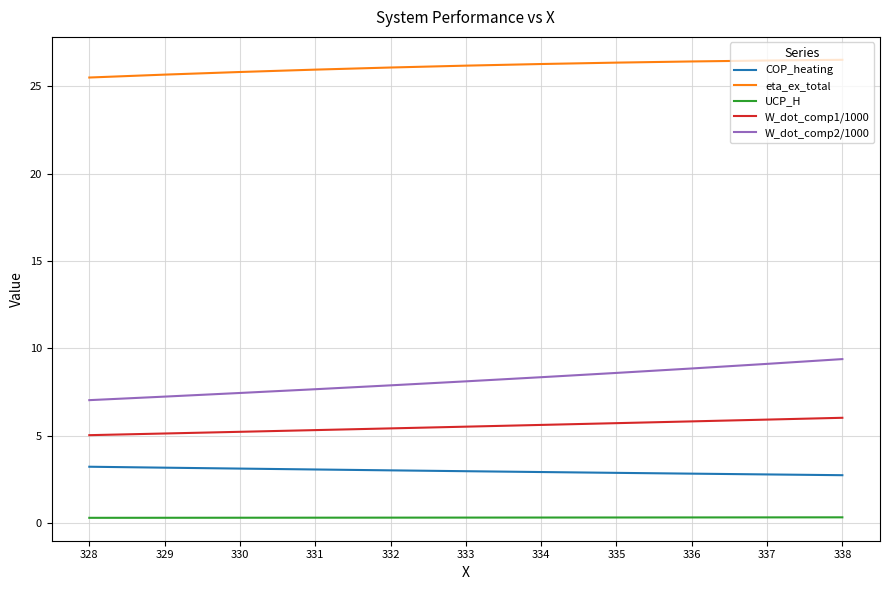

Is it true that eta_ex_total equals 14.4 at 332?

False